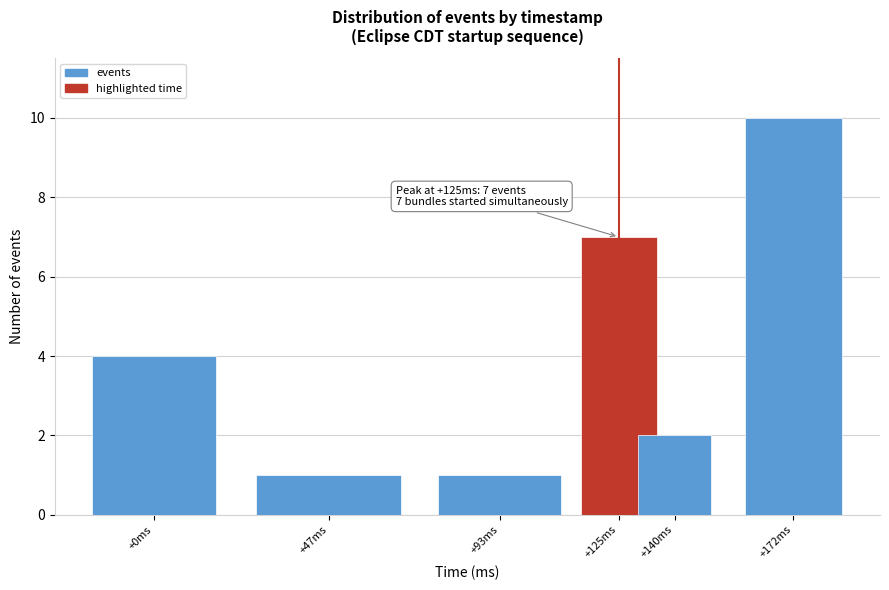

Reading right to left, list all the values displayed in this chart.

+172ms=10	+140ms=2	+125ms=7	+93ms=1	+47ms=1	+0ms=4